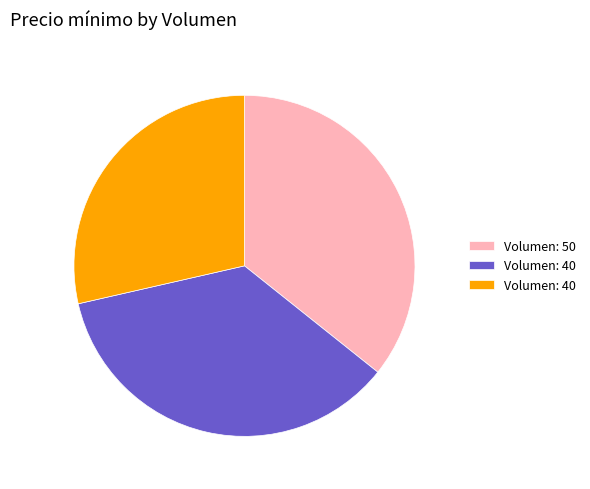

Is there a majority slice in this chart?

No